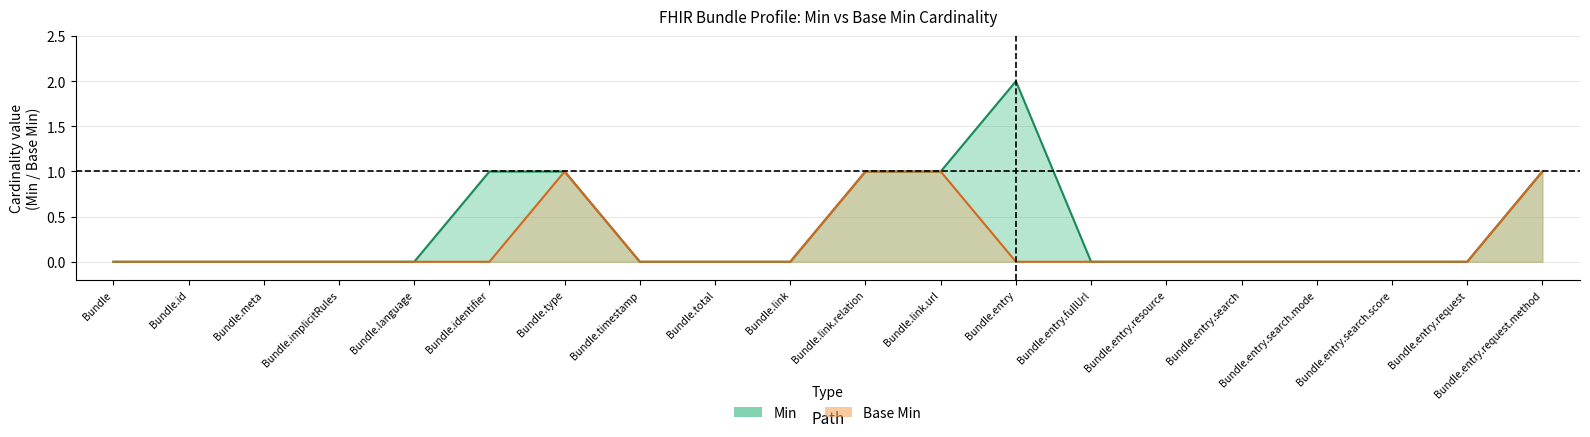

Reading left to right, list all the values displayed in this chart.

Min: Bundle=0	Bundle.id=0	Bundle.meta=0	Bundle.implicitRules=0	Bundle.language=0	Bundle.identifier=1	Bundle.type=1	Bundle.timestamp=0	Bundle.total=0	Bundle.link=0	Bundle.link.relation=1	Bundle.link.url=1	Bundle.entry=2	Bundle.entry.fullUrl=0	Bundle.entry.resource=0	Bundle.entry.search=0	Bundle.entry.search.mode=0	Bundle.entry.search.score=0	Bundle.entry.request=0	Bundle.entry.request.method=1
Base Min: Bundle=0	Bundle.id=0	Bundle.meta=0	Bundle.implicitRules=0	Bundle.language=0	Bundle.identifier=0	Bundle.type=1	Bundle.timestamp=0	Bundle.total=0	Bundle.link=0	Bundle.link.relation=1	Bundle.link.url=1	Bundle.entry=0	Bundle.entry.fullUrl=0	Bundle.entry.resource=0	Bundle.entry.search=0	Bundle.entry.search.mode=0	Bundle.entry.search.score=0	Bundle.entry.request=0	Bundle.entry.request.method=1